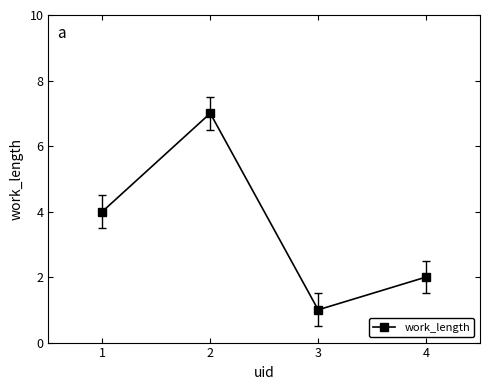

The value at 1 is 4. True or false?

True